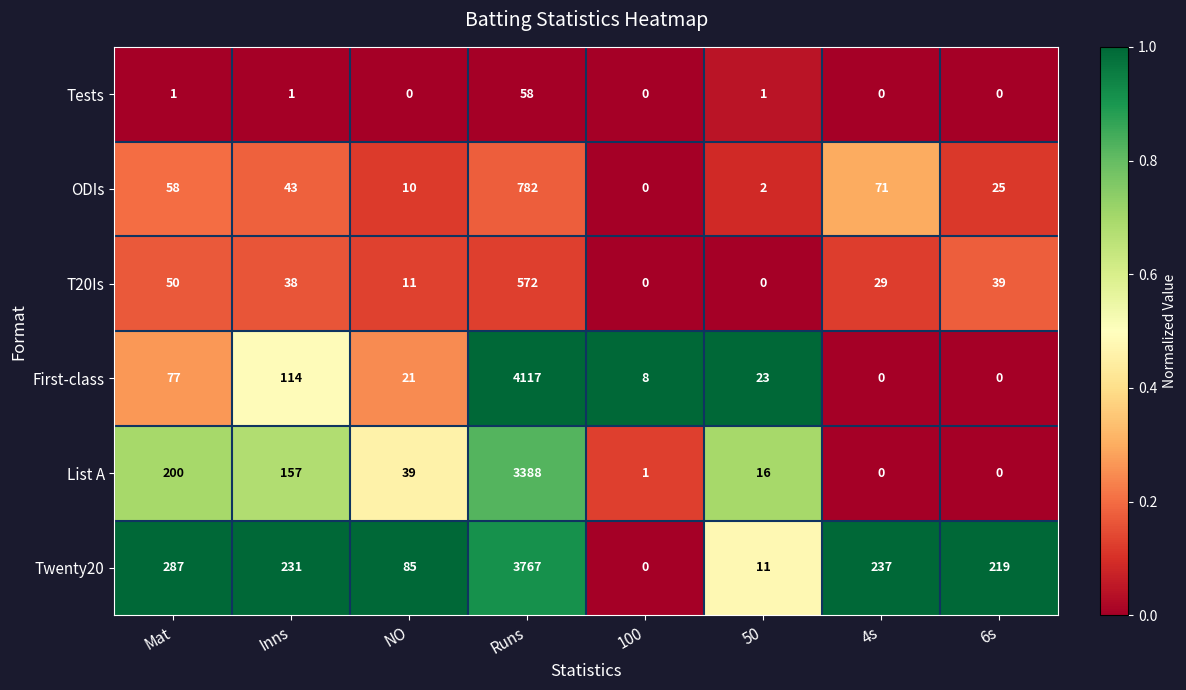

Which series has the widest spread of values?

First-class